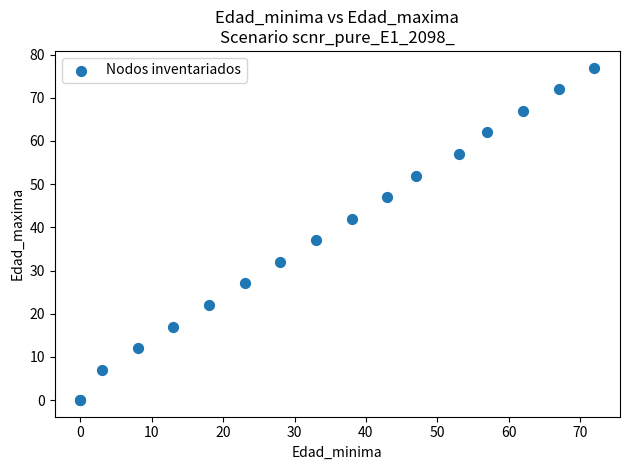

What Y value in the scatter plot is closest to 38?

37